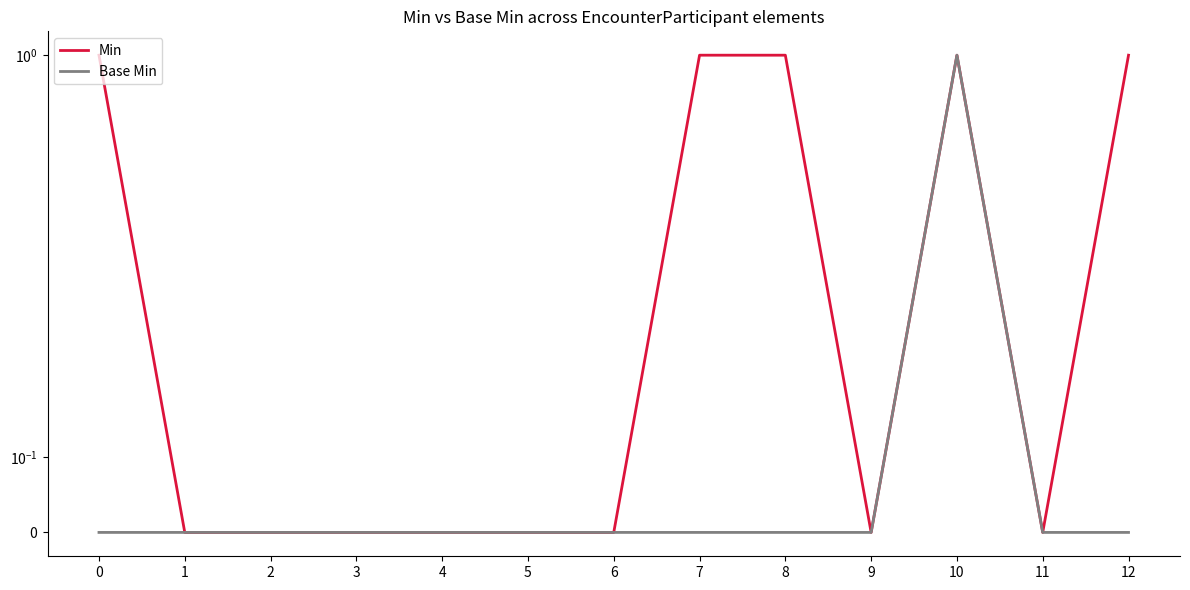

What is the difference between the maximum and minimum values in the Min series?

1